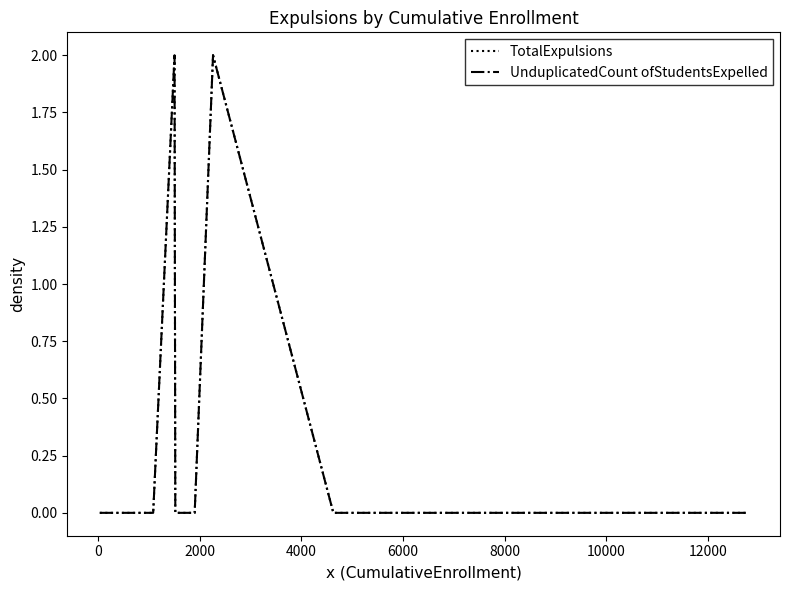

Does the chart have visible grid lines?

No